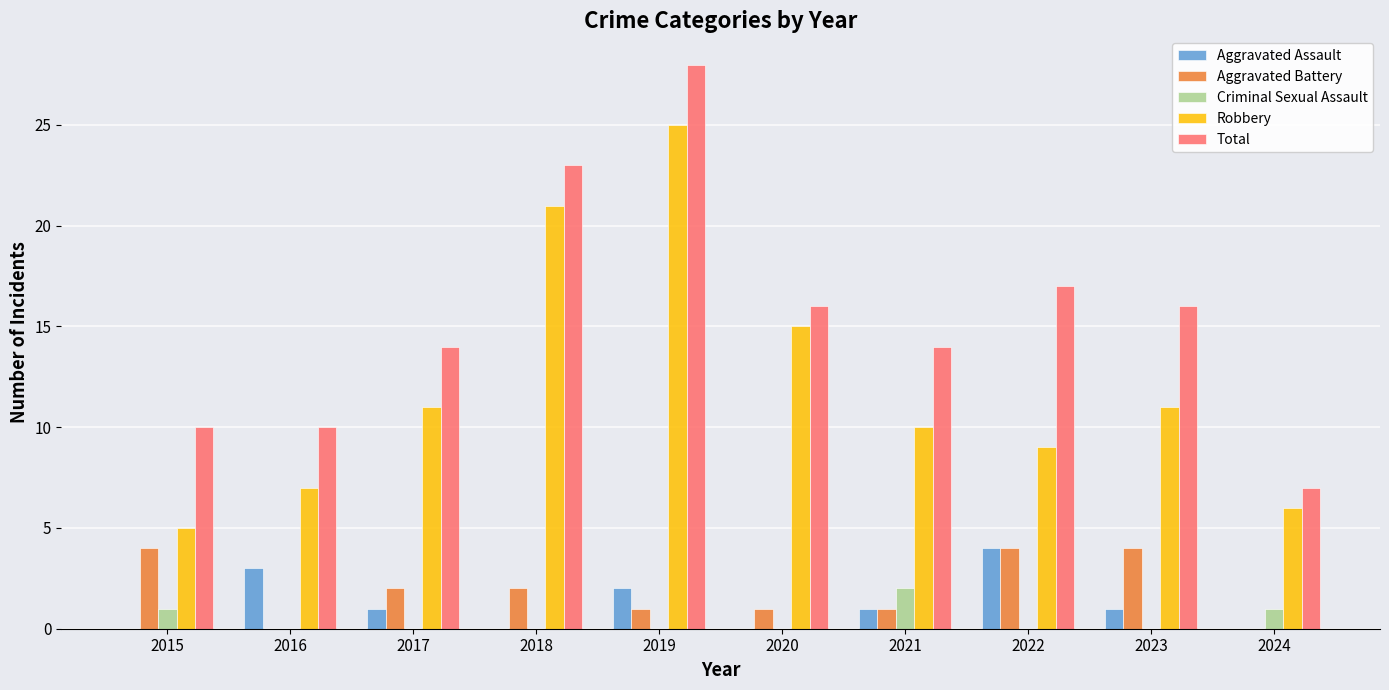

True or false: Robbery has a value of 11 at 2018.

False